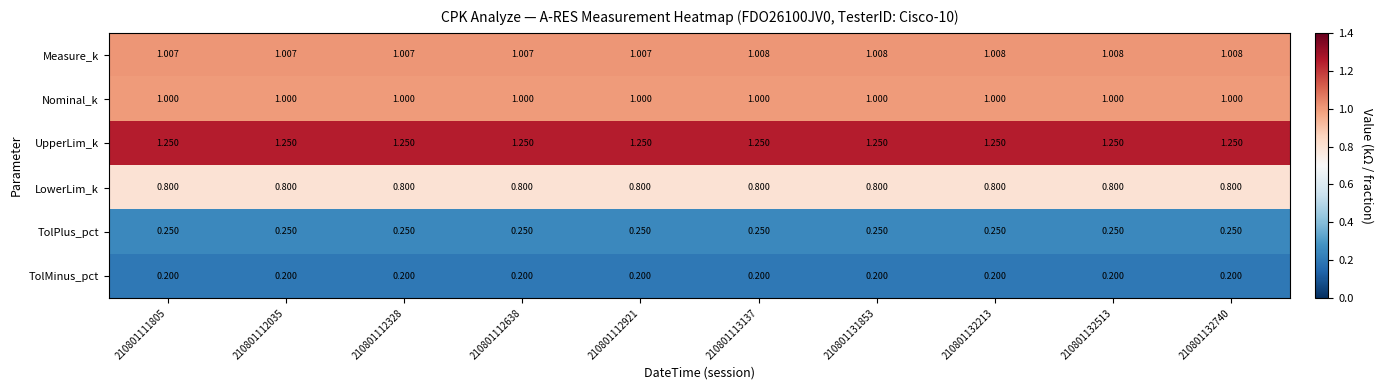

What is the minimum value shown in the chart?

0.2